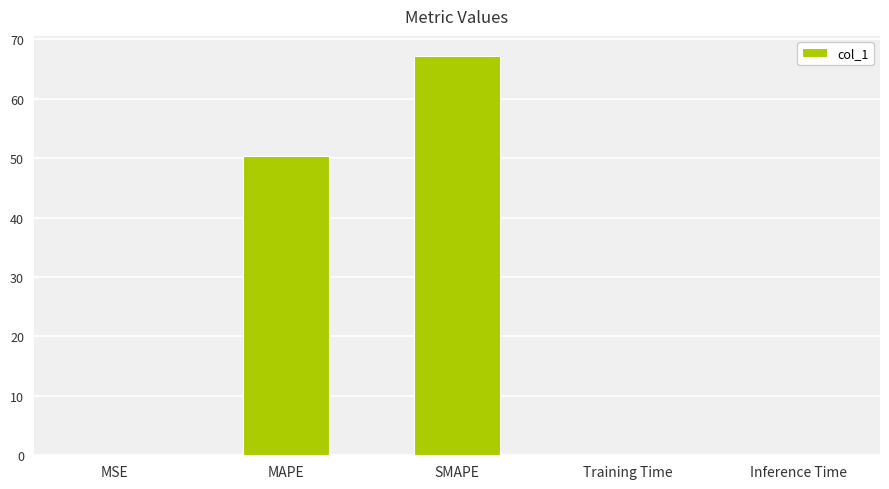

True or false: the data shows 27.0 at SMAPE.

False